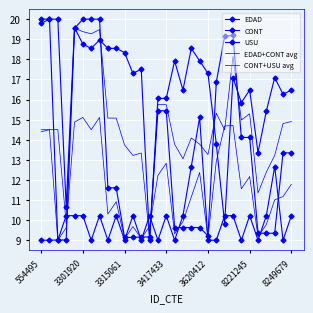

After their last crossing, which series has the higher values: CONT+USU avg or EDAD?

EDAD